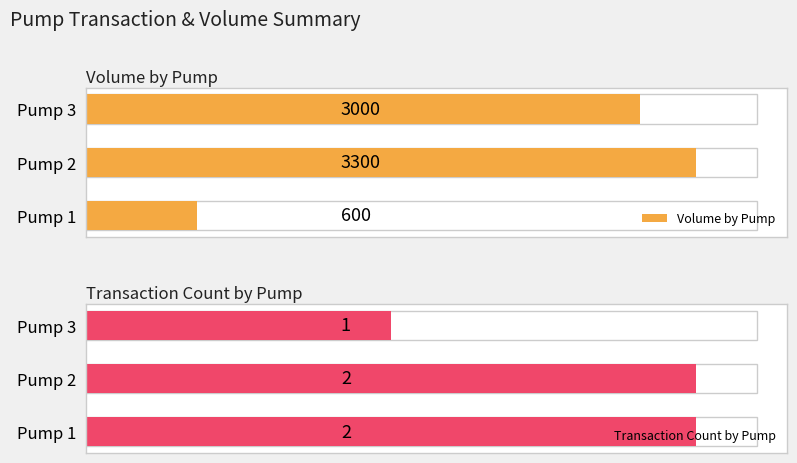

List the series in order of their overall mean, lowest first.

Transaction Count by Pump, Volume by Pump